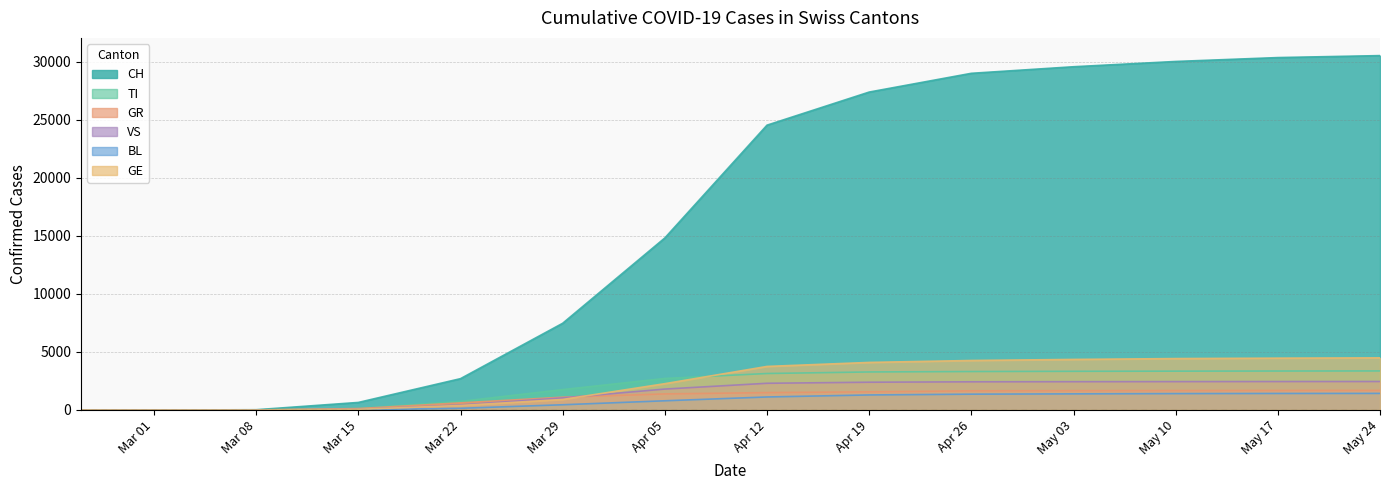

What is the maximum value for GR?

1686